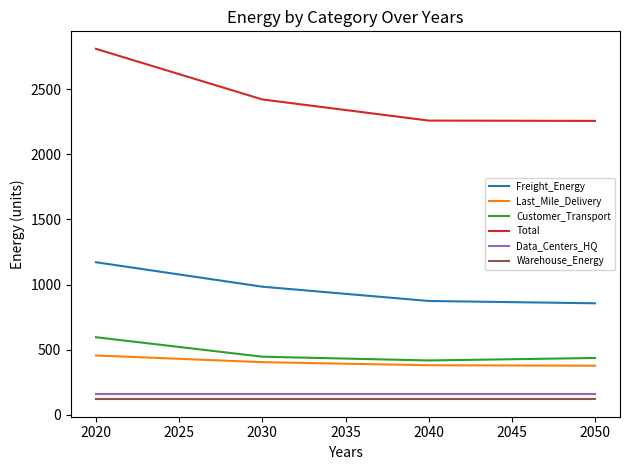

Does the chart have visible grid lines?

No